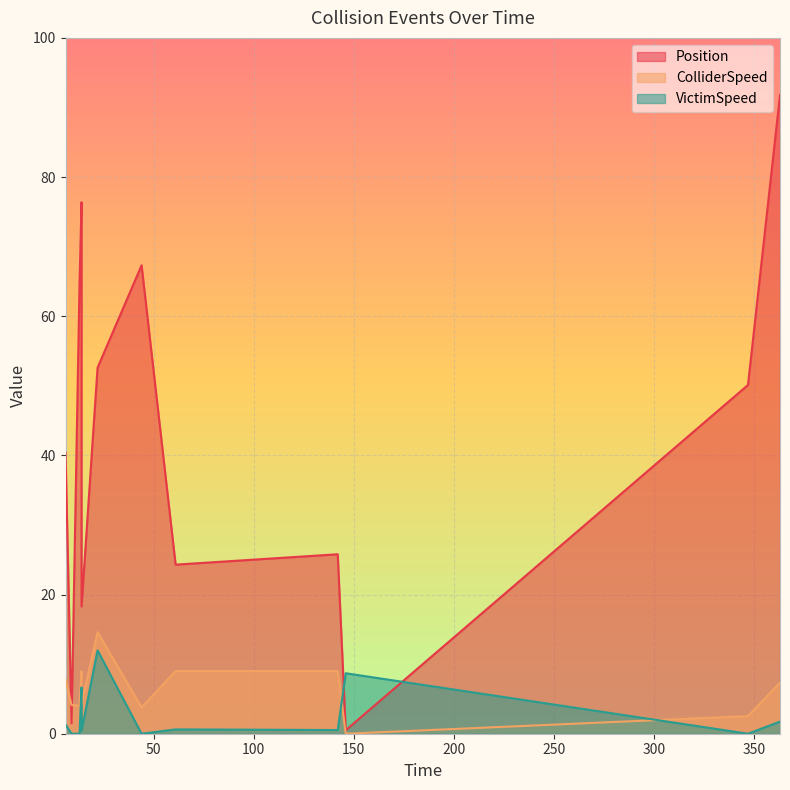

Between 14.0 and 22.0, which series saw the biggest shift?

Position